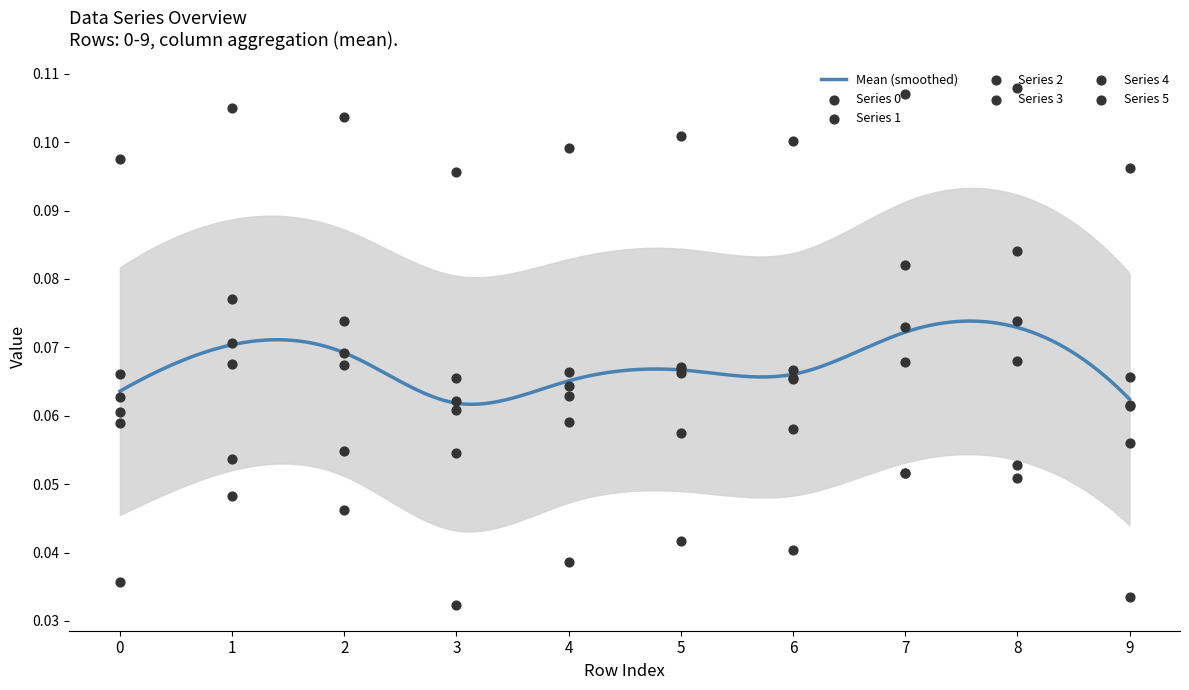

At how many categories does at least one series exceed 0?

10